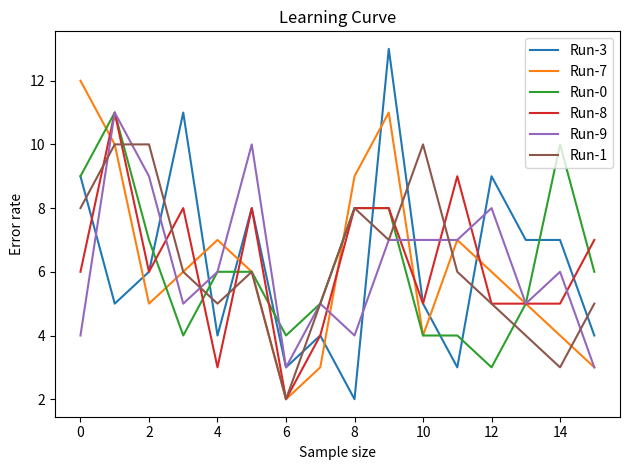

Is this an area chart (filled region under the line)?

No